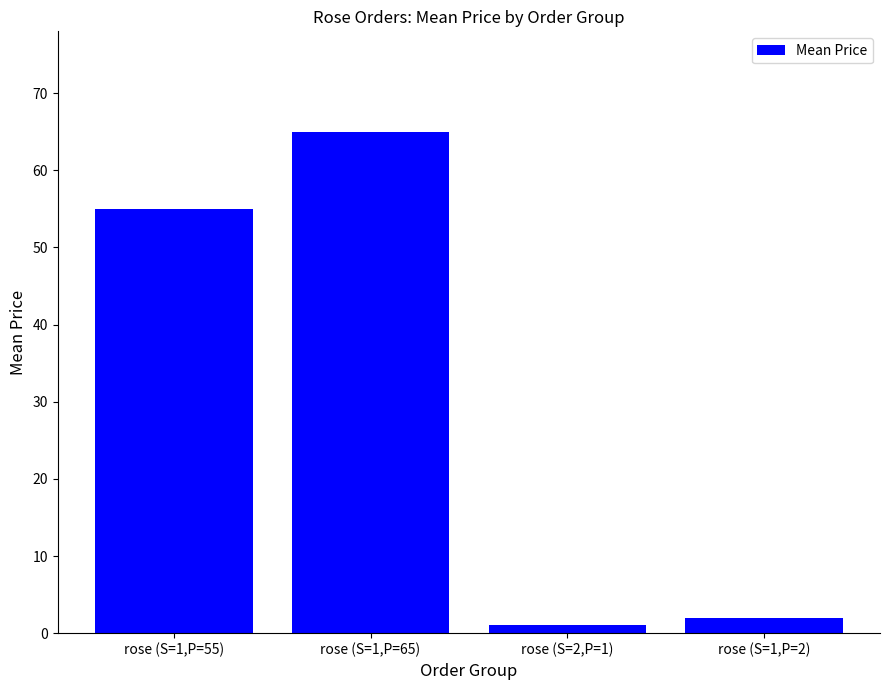

How many bars are there in total?

4